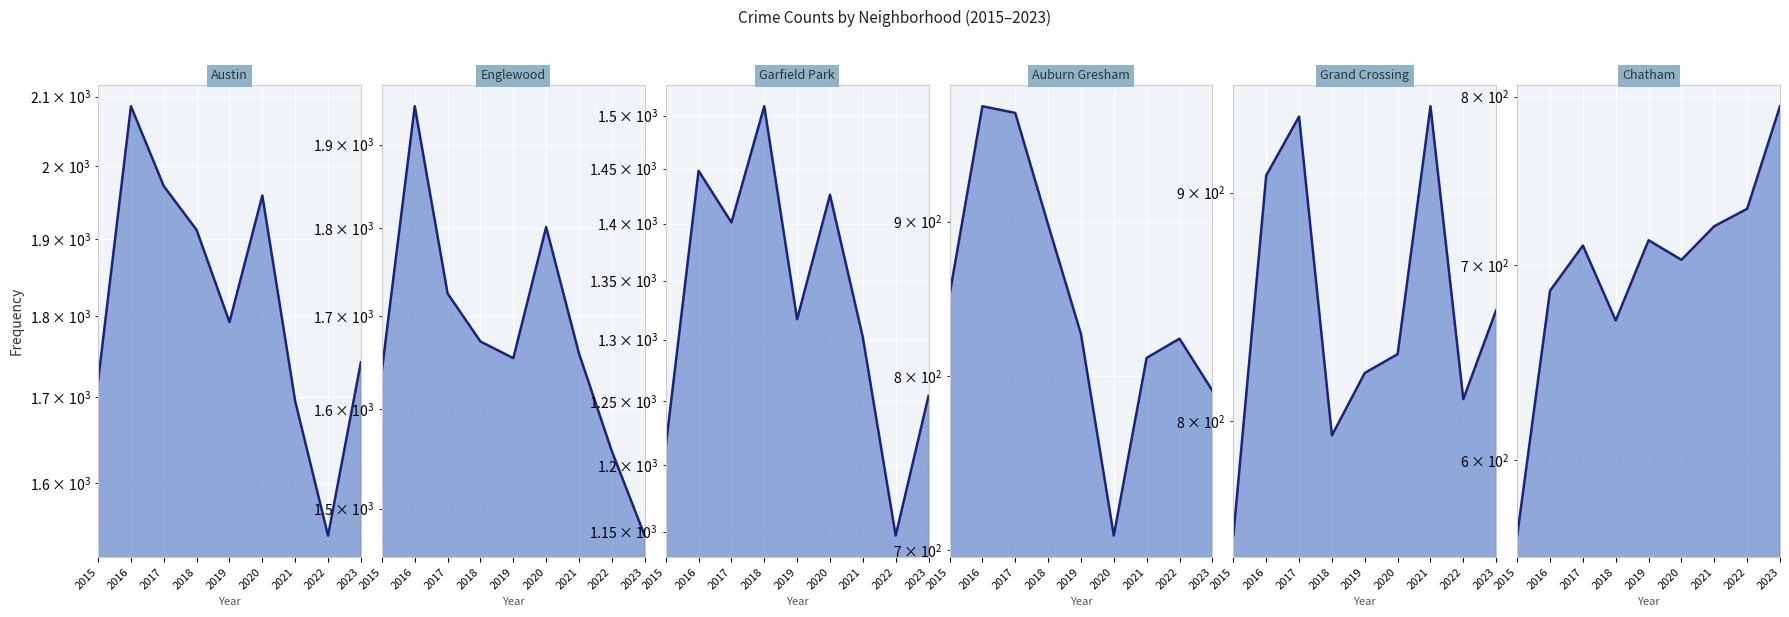

How many lines are shown in the chart?

6